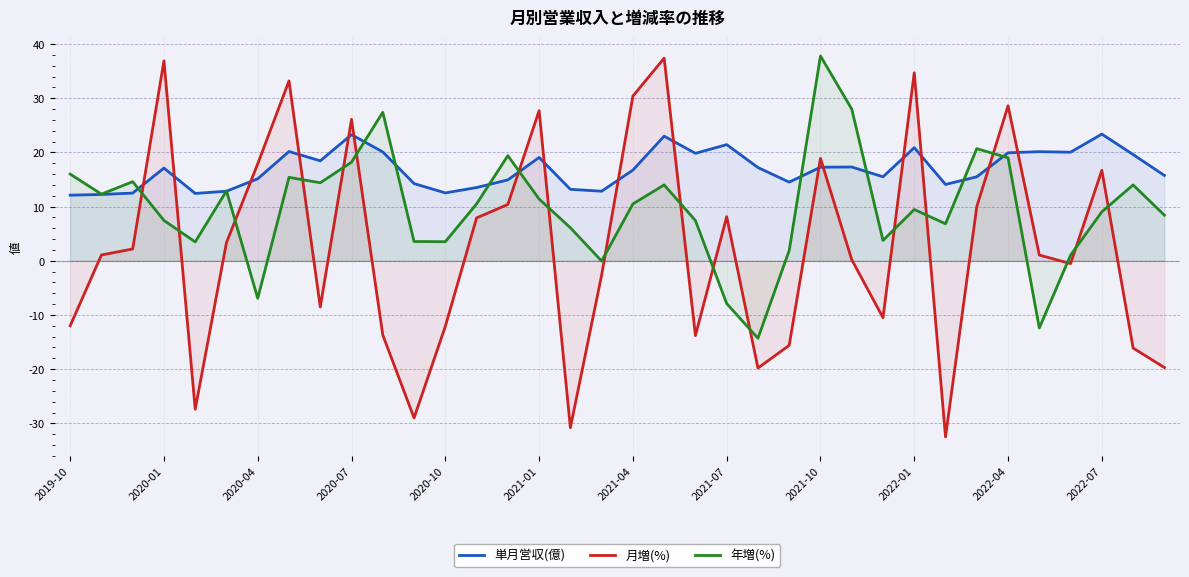

How many values in 月増(%) are above zero?

20